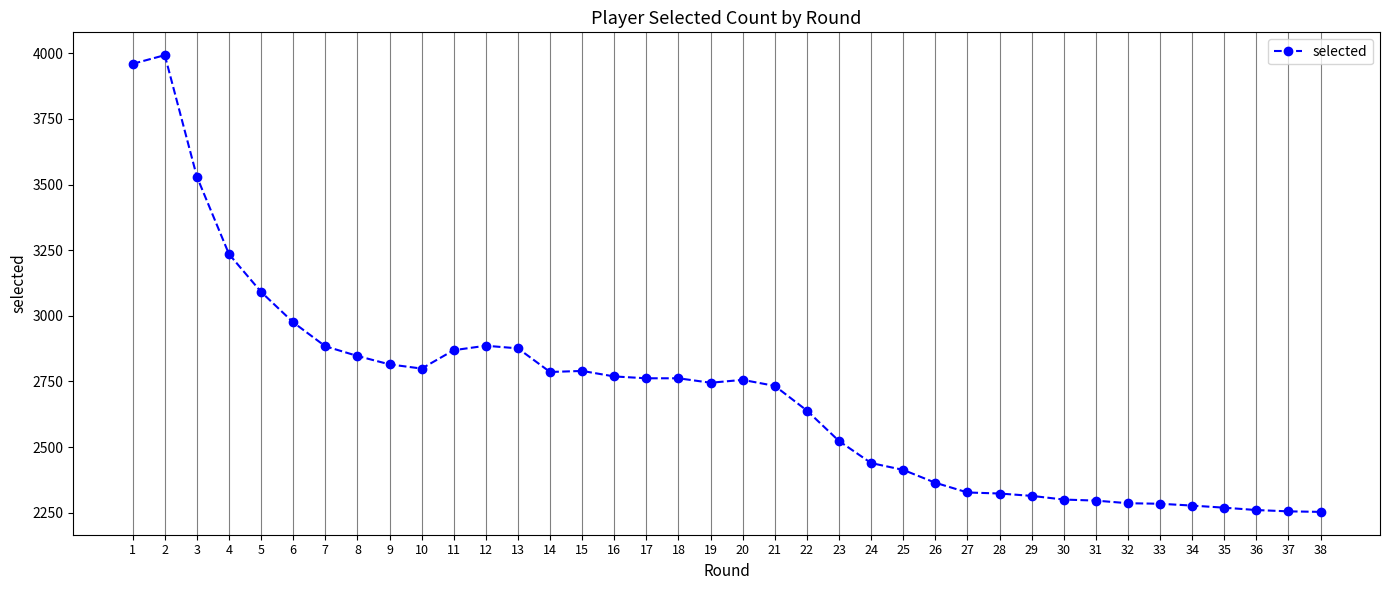

True or false: the data has more than 2 interior local peaks.

True